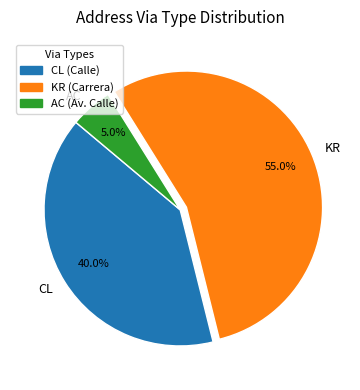

What is the largest slice in the pie chart?

KR